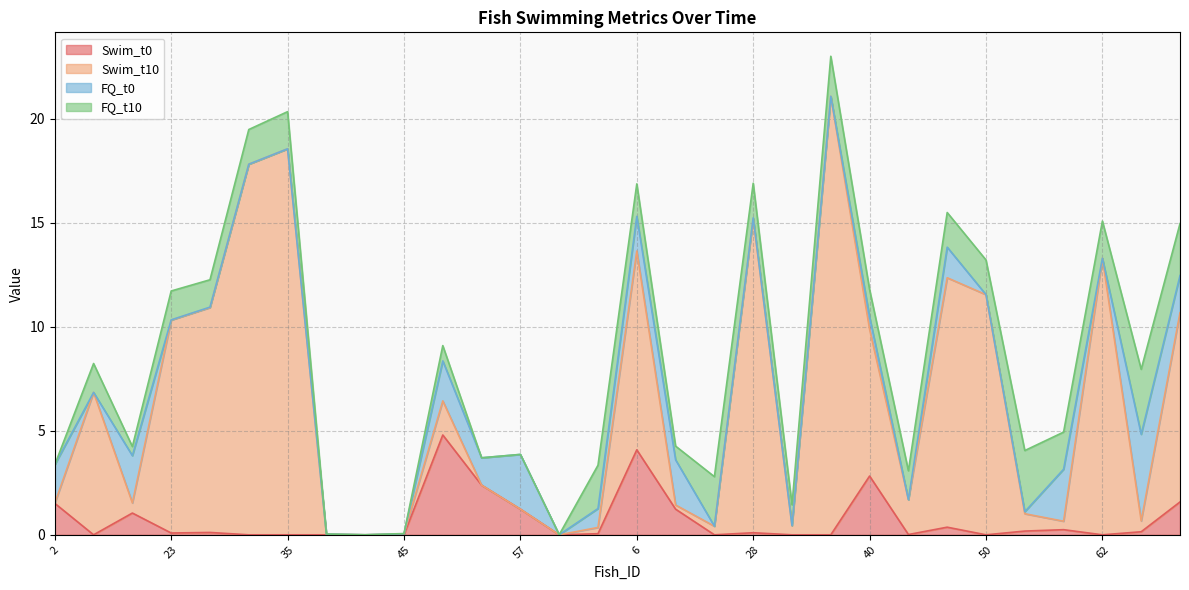

What is the difference between the maximum and second lowest values in the Swim_t0 series?

4.8